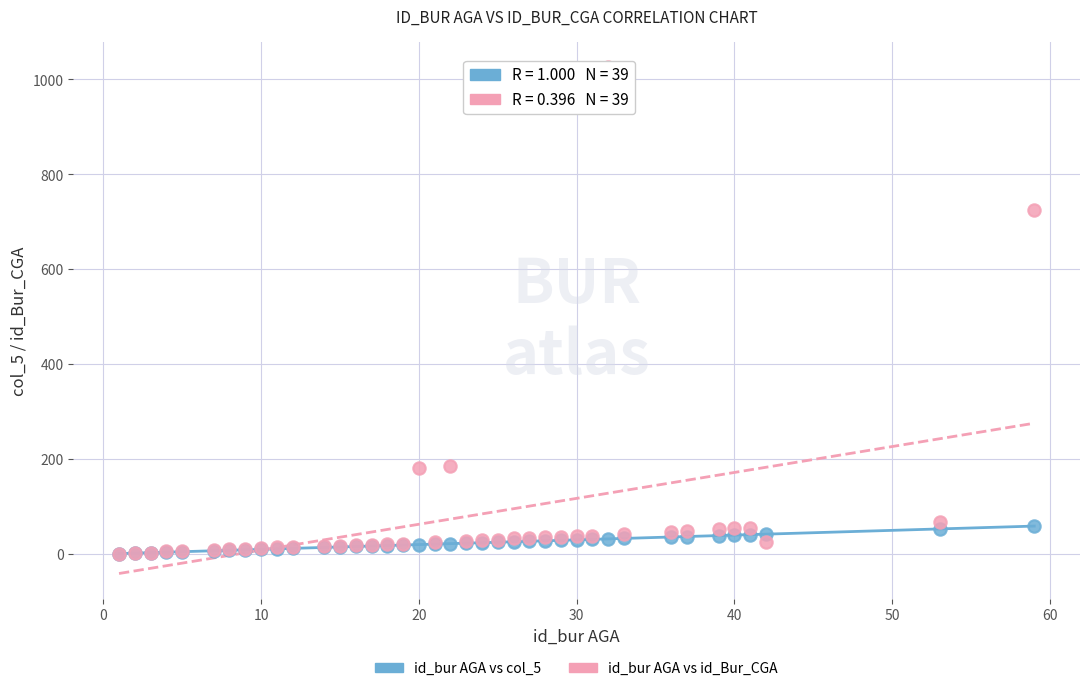

In the id_bur AGA vs id_Bur_CGA series, what Y value is closest to 513?

724